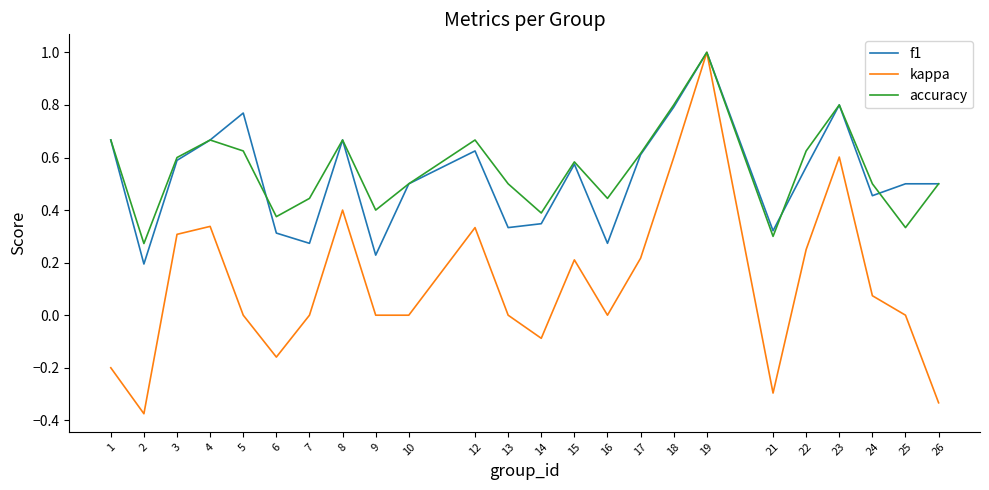

Which series has the widest spread of values?

kappa